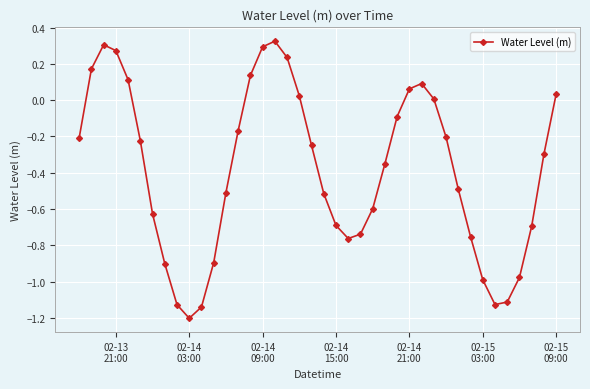

How many interior local peaks (higher than both neighbors) does the data have?

3